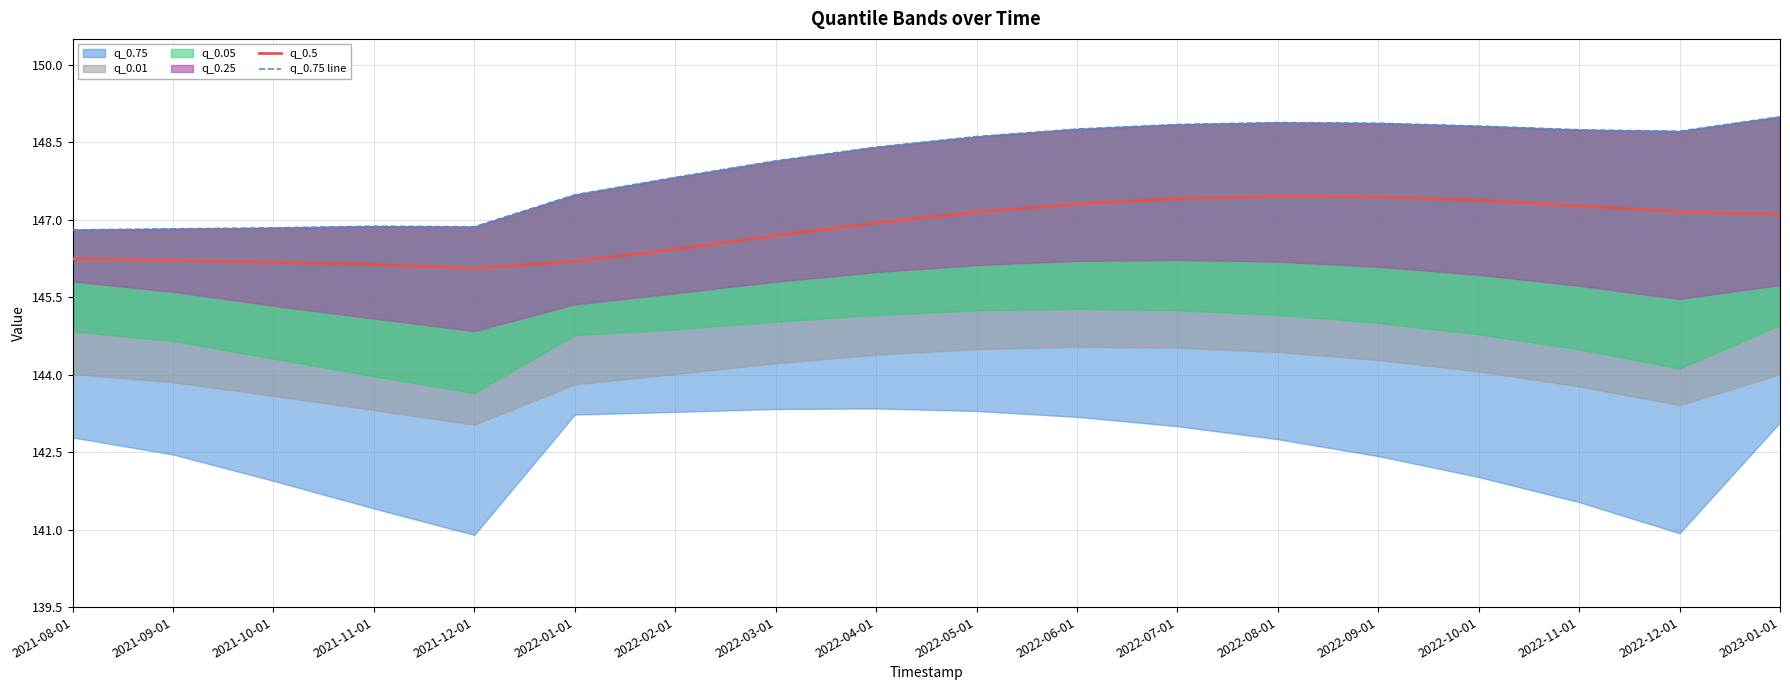

True or false: q_0.75 line has more than 0 interior local peaks.

True